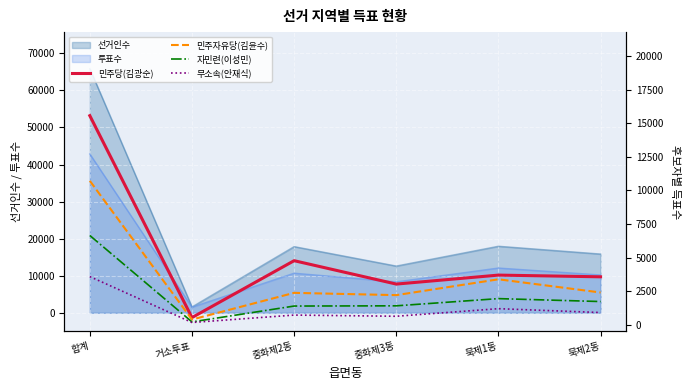

True or false: 무소속(안재식) and 민주당(김광순) cross at least once.

False